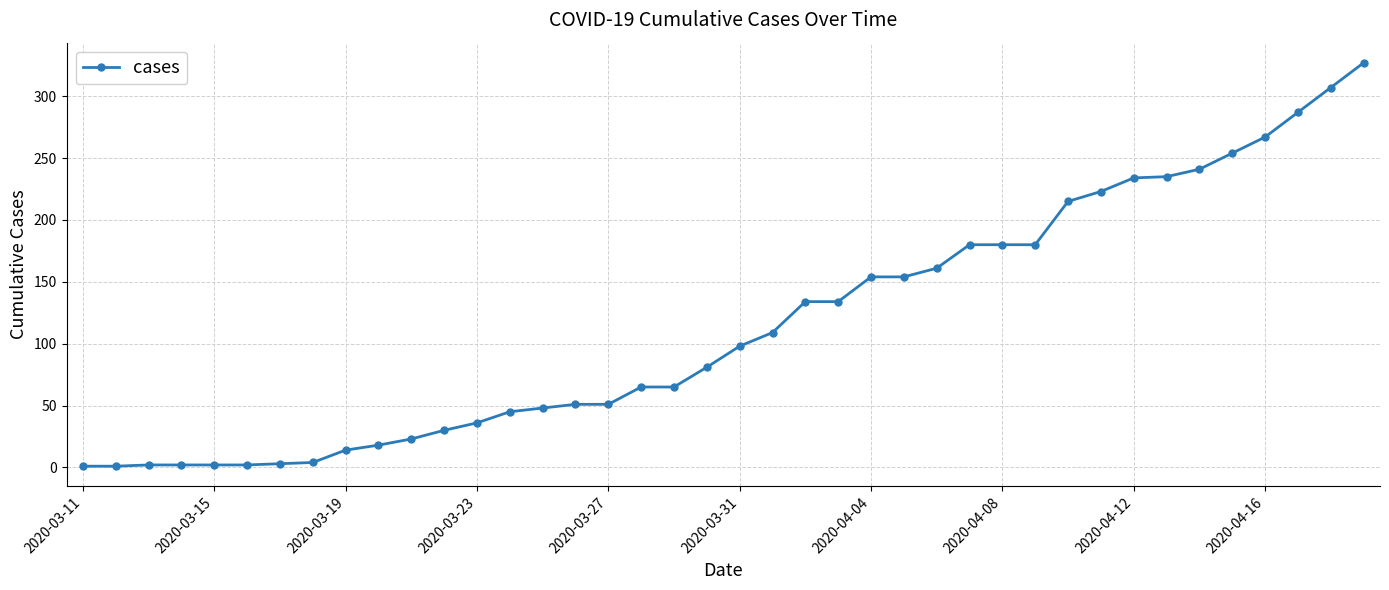

How many distinct data groups are displayed?

1